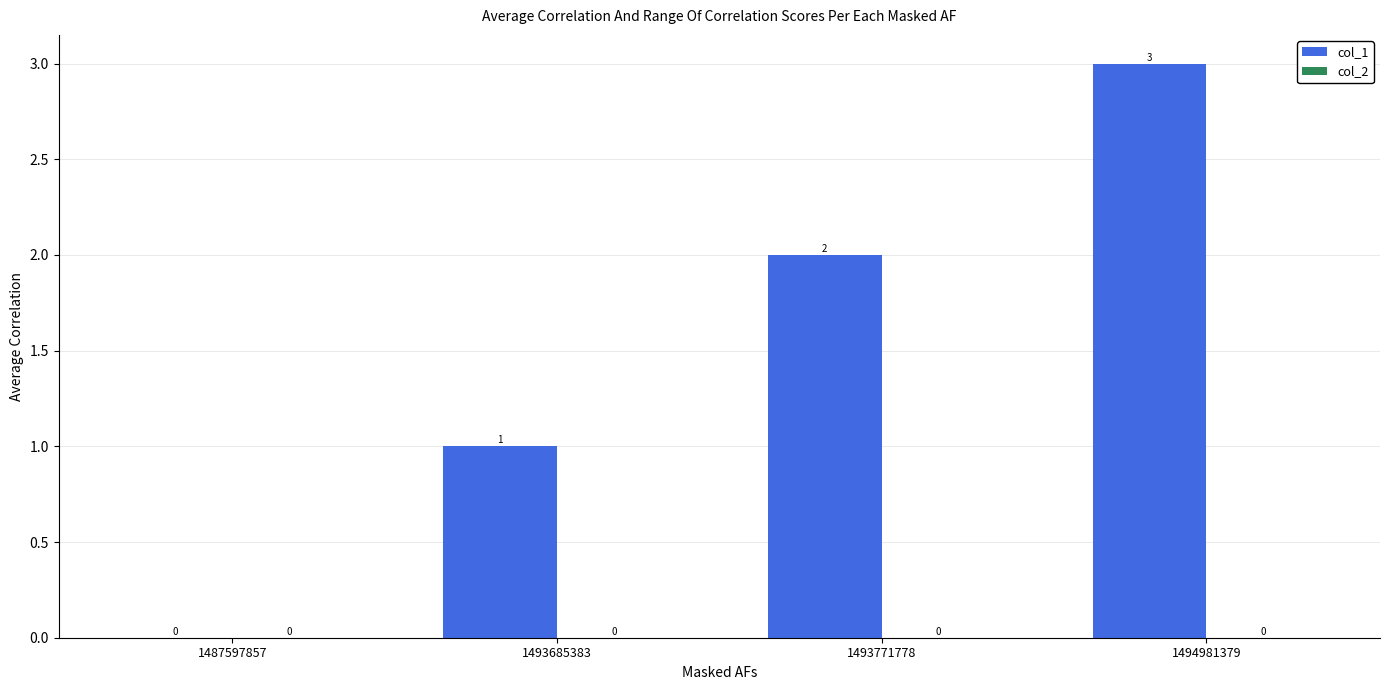

What is the greatest value displayed?

3